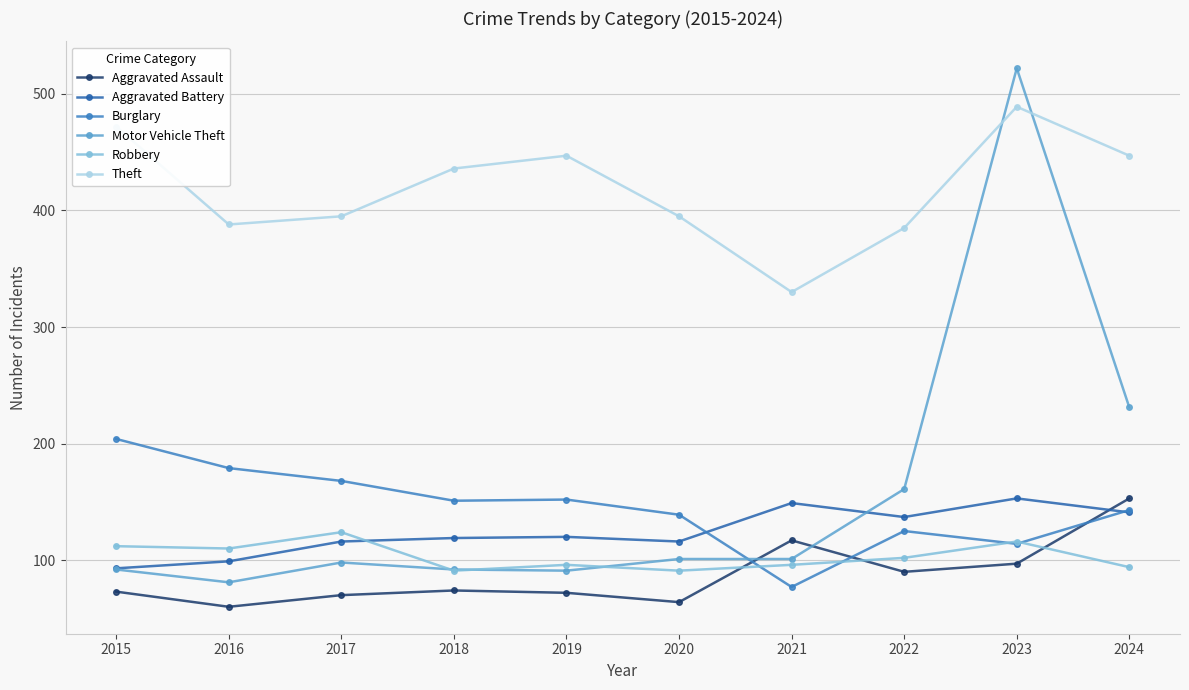

Which series has the largest total across all categories?

Theft